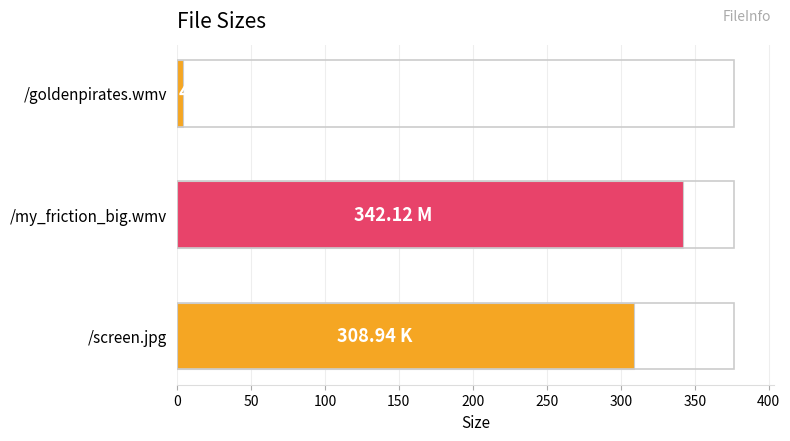

Approximately how many times larger is the value at /screen.jpg compared to /my_friction_big.wmv?

0.9